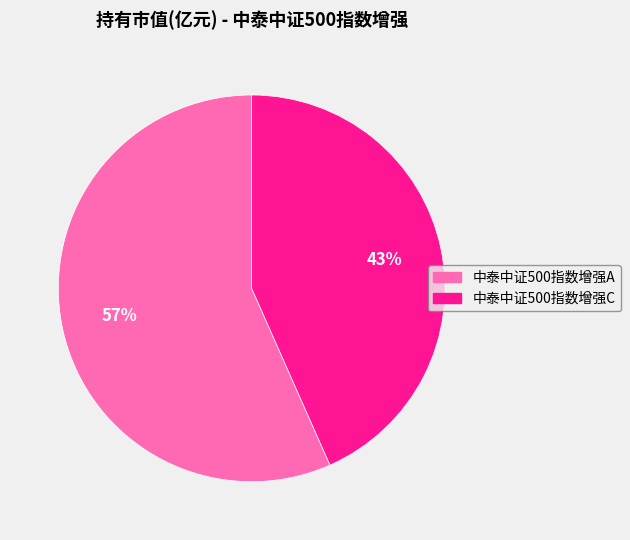

Is there any slice that represents more than half of the pie?

Yes